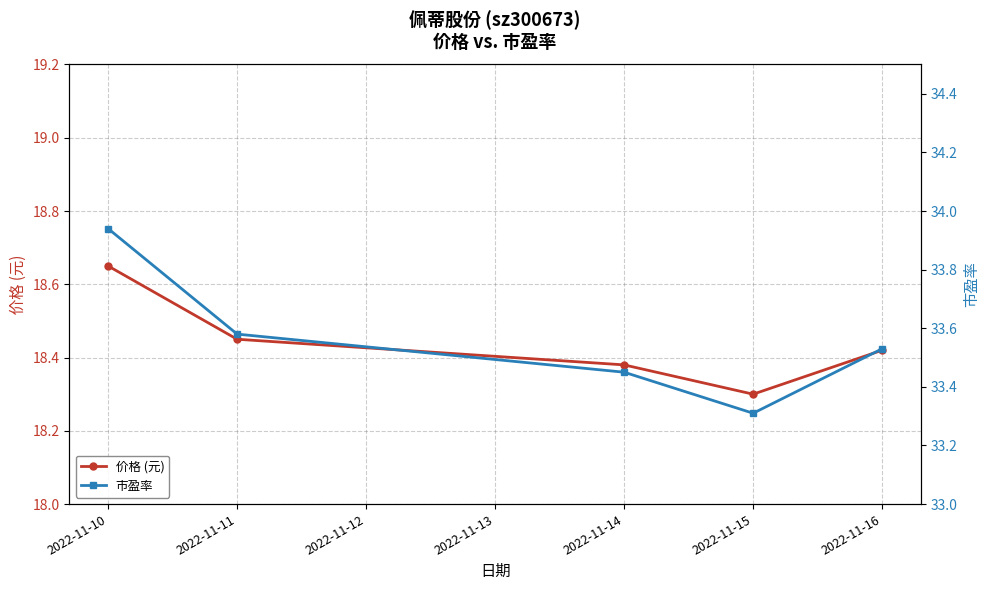

How many 价格 (元) values are between 18 and 19?

5